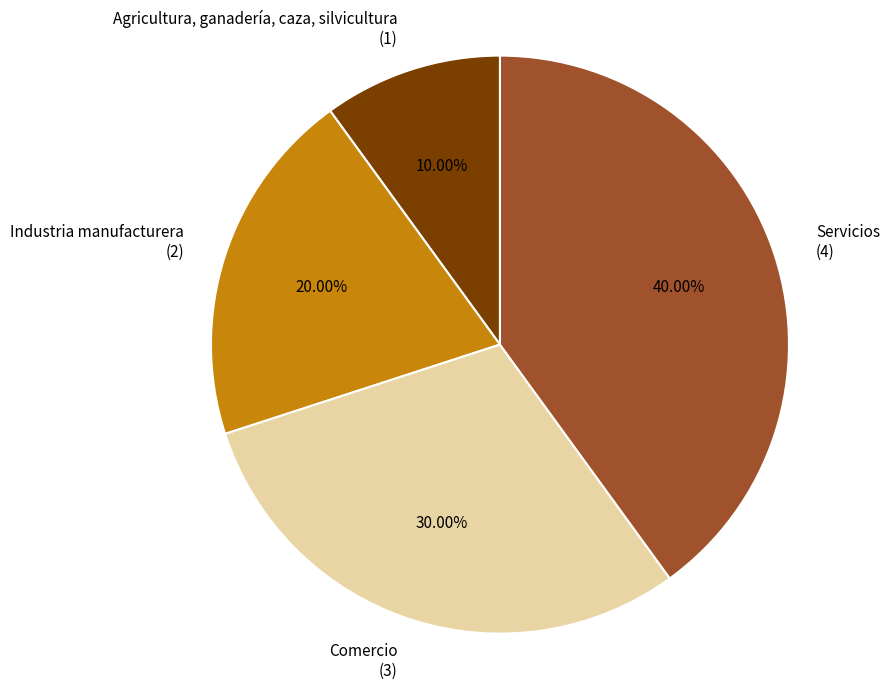

Approximately how many times larger is the value at Industria manufacturera compared to Agricultura, ganadería, caza, silvicultura?

2.0